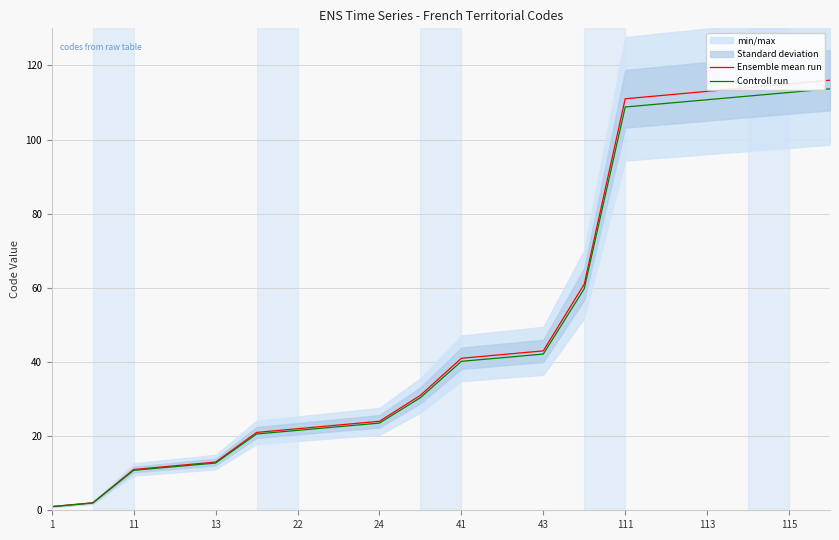

Which category has the lowest value in the Controll run series?

1